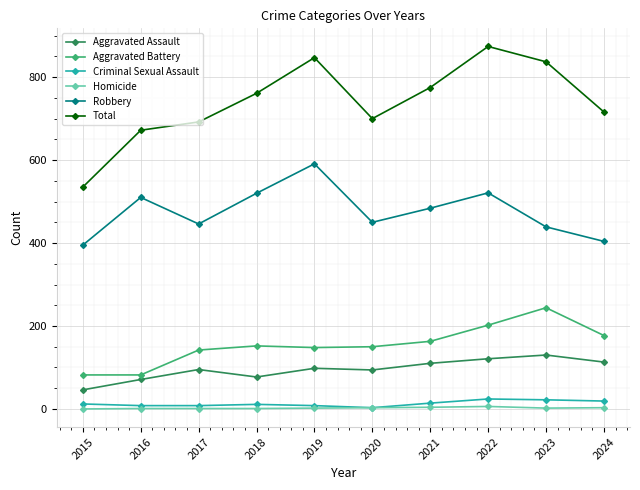

What is the total value across all series at 2019?

1694